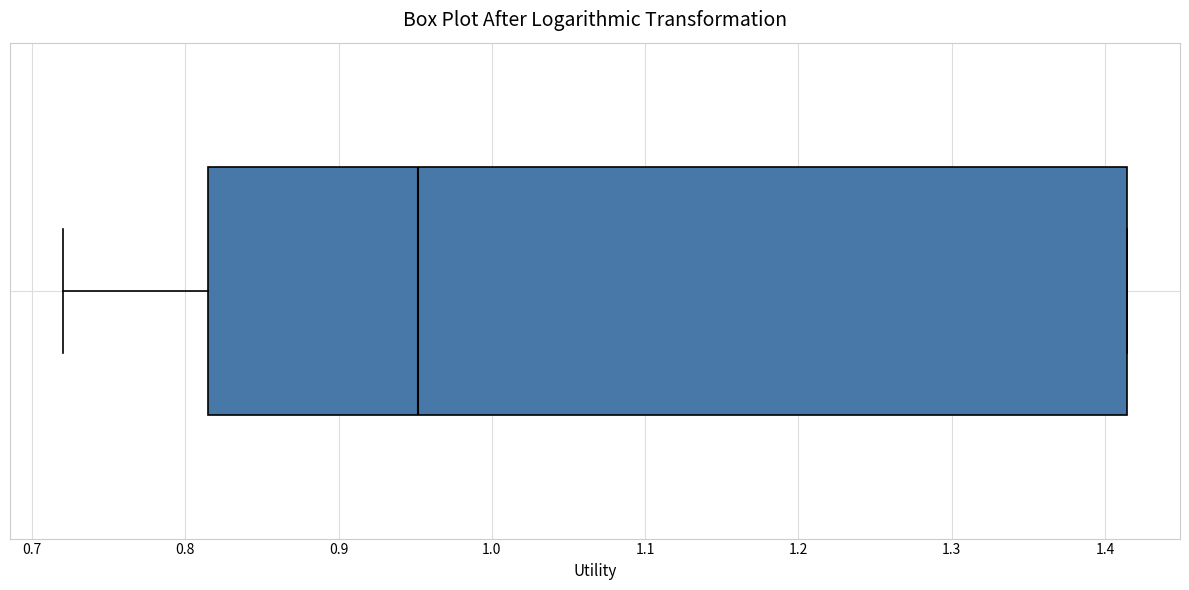

Where is the right edge of the box on the x-axis? The values are not printed on the chart, so give them approximately, as read against the axis.

1.41